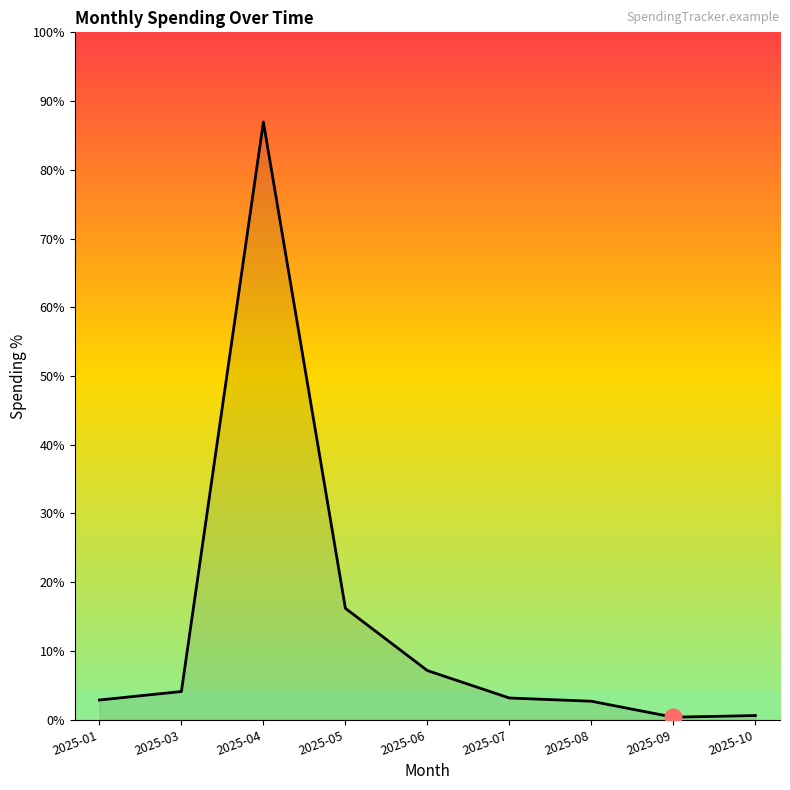

Where is the data nearest to the value 366?

2025-05